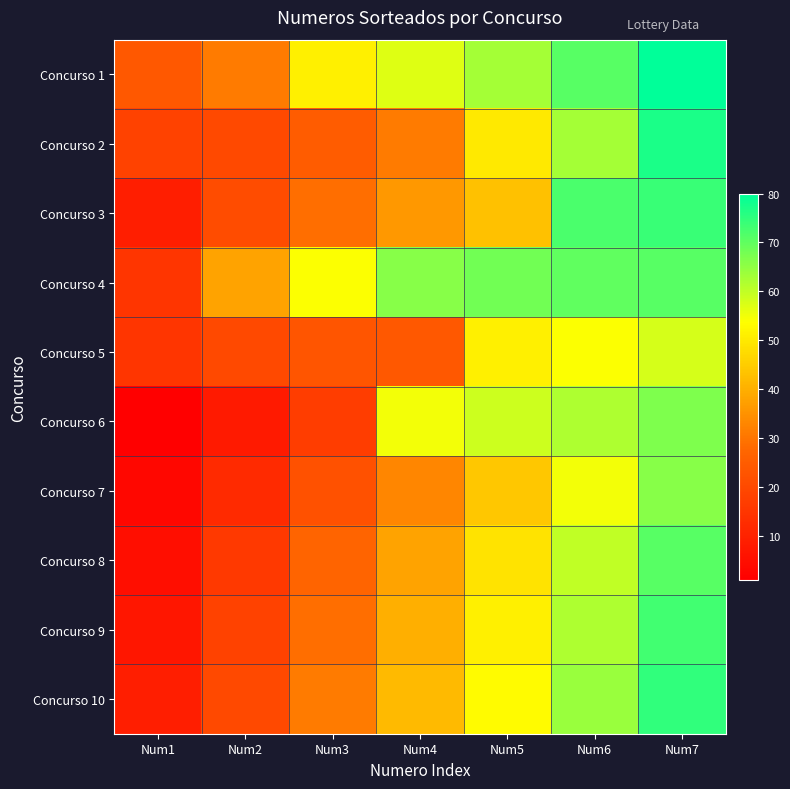

What is the spread (max minus min) of values at Num3?

37